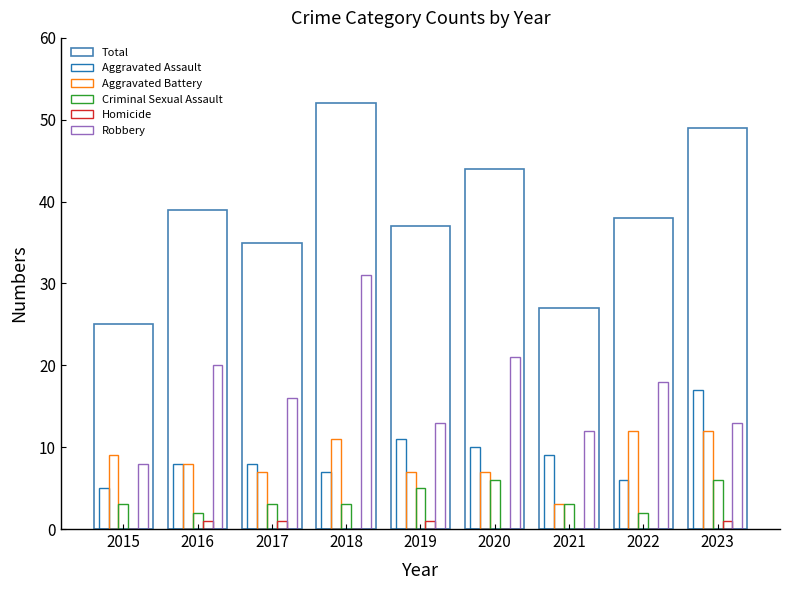

What is the minimum value for Robbery?

8